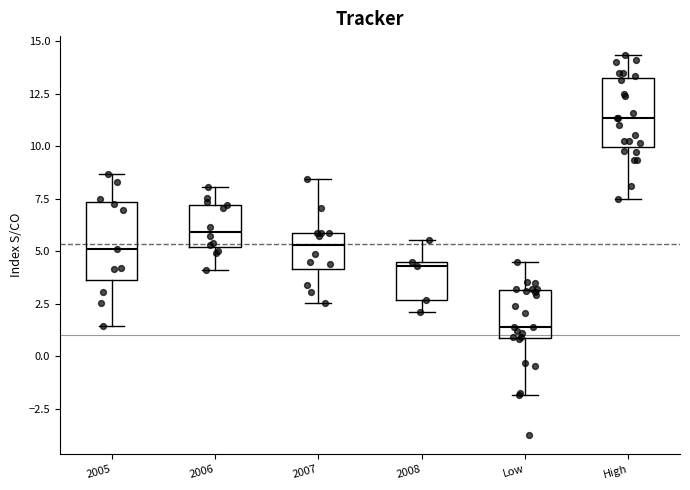

Reading left to right, read every box against the y-axis: the position of its median line, the range the box covers, and the ends of its whiskers. The values are not printed on the chart, so give them approximately, as read against the axis.

2005: median 5.0, box 3.5 to 7.5, whiskers 1.5 to 8.5
2006: median 6.0, box 5.0 to 7.0, whiskers 4.0 to 8.0
2007: median 5.5, box 4.0 to 6.0, whiskers 2.5 to 8.5
2008: median 4.5 (just below the box's upper edge), box 2.5 to 4.5, whiskers 2.0 to 5.5
Low: median 1.5, box 1.0 to 3.0, whiskers -2.0 to 4.5
High: median 11.5, box 10.0 to 13.0, whiskers 7.5 to 14.5